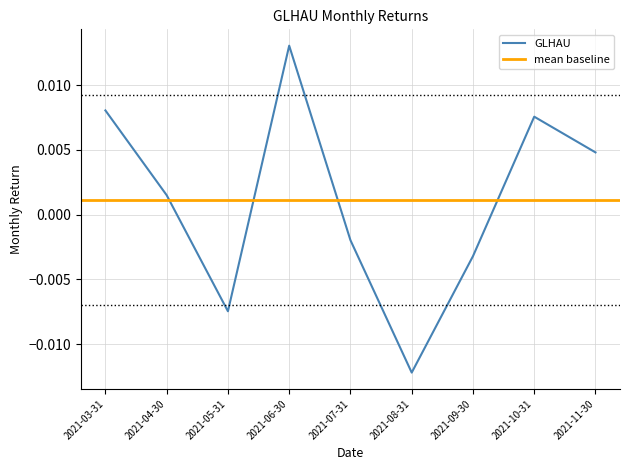

What is the label of the 1st point from the left?

2021-03-31